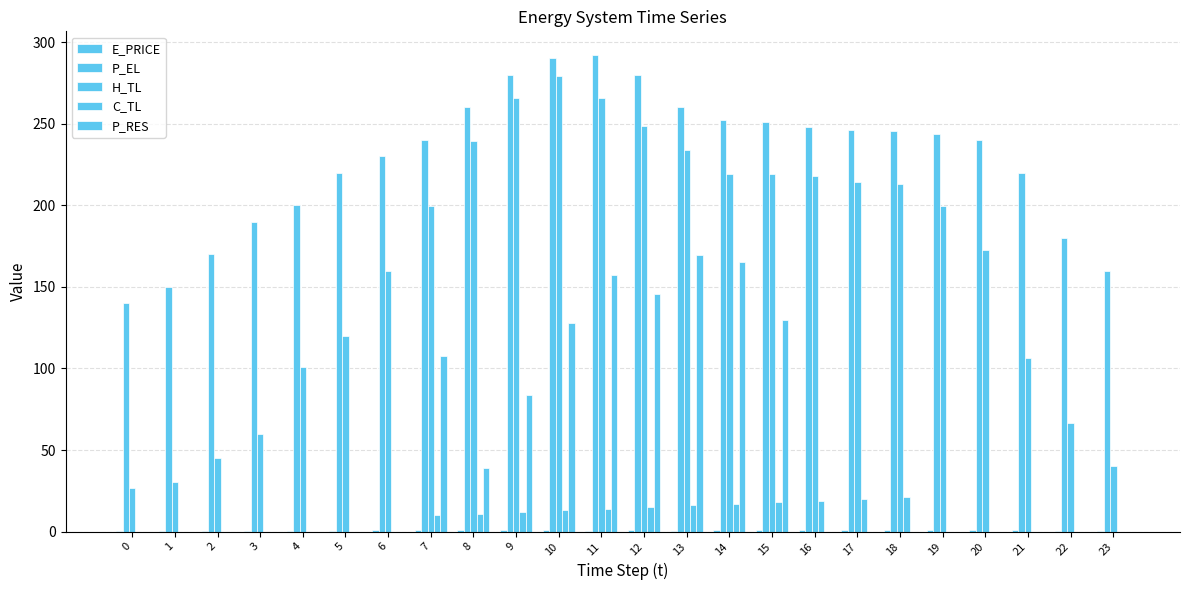

At 3, list the series in order from smallest to largest.

C_TL, P_RES, E_PRICE, H_TL, P_EL